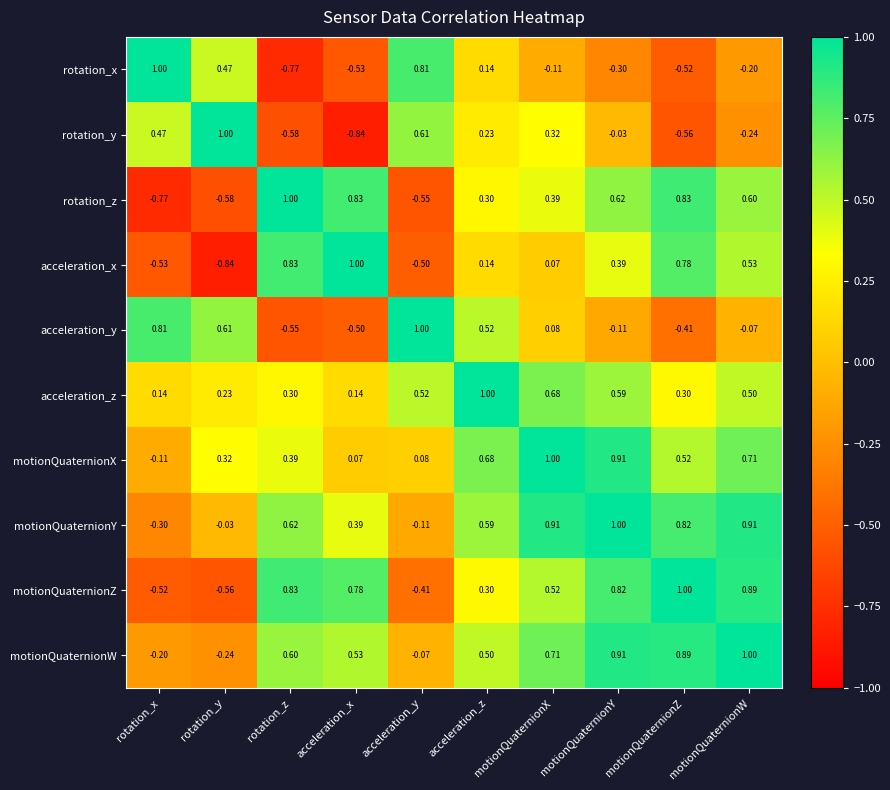

Which series changed the most between rotation_x and motionQuaternionZ?

rotation_z